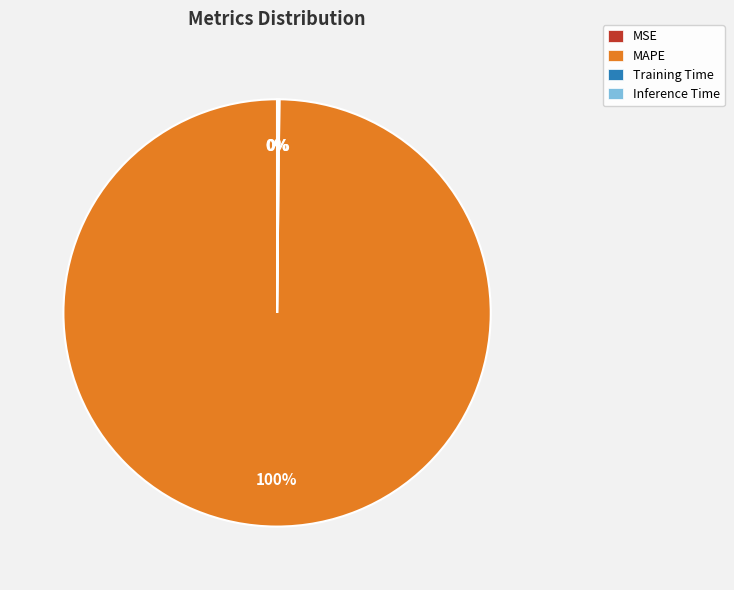

True or false: MAPE accounts for 88% of the total.

False